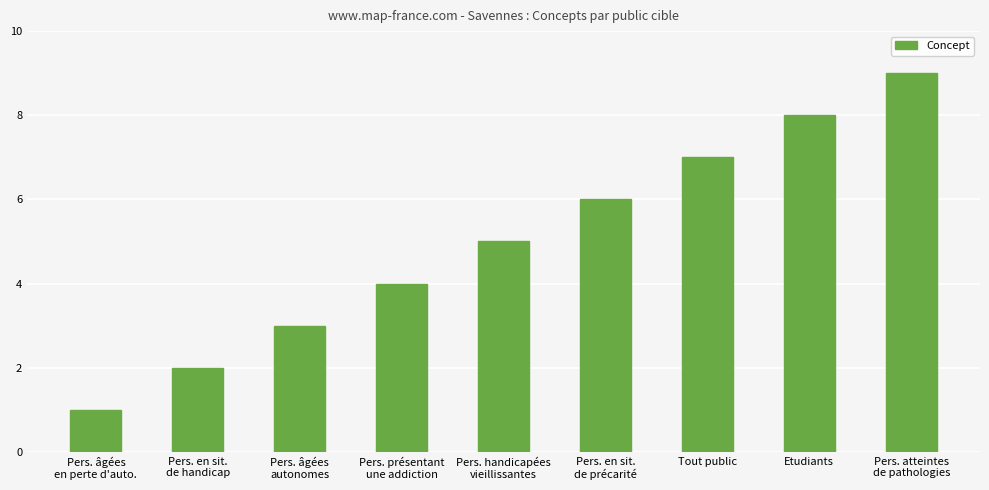

List the labels in order of value, smallest first.

Pers. âgées
en perte d'auto., Pers. en sit.
de handicap, Pers. âgées
autonomes, Pers. présentant
une addiction, Pers. handicapées
vieillissantes, Pers. en sit.
de précarité, Tout public, Etudiants, Pers. atteintes
de pathologies